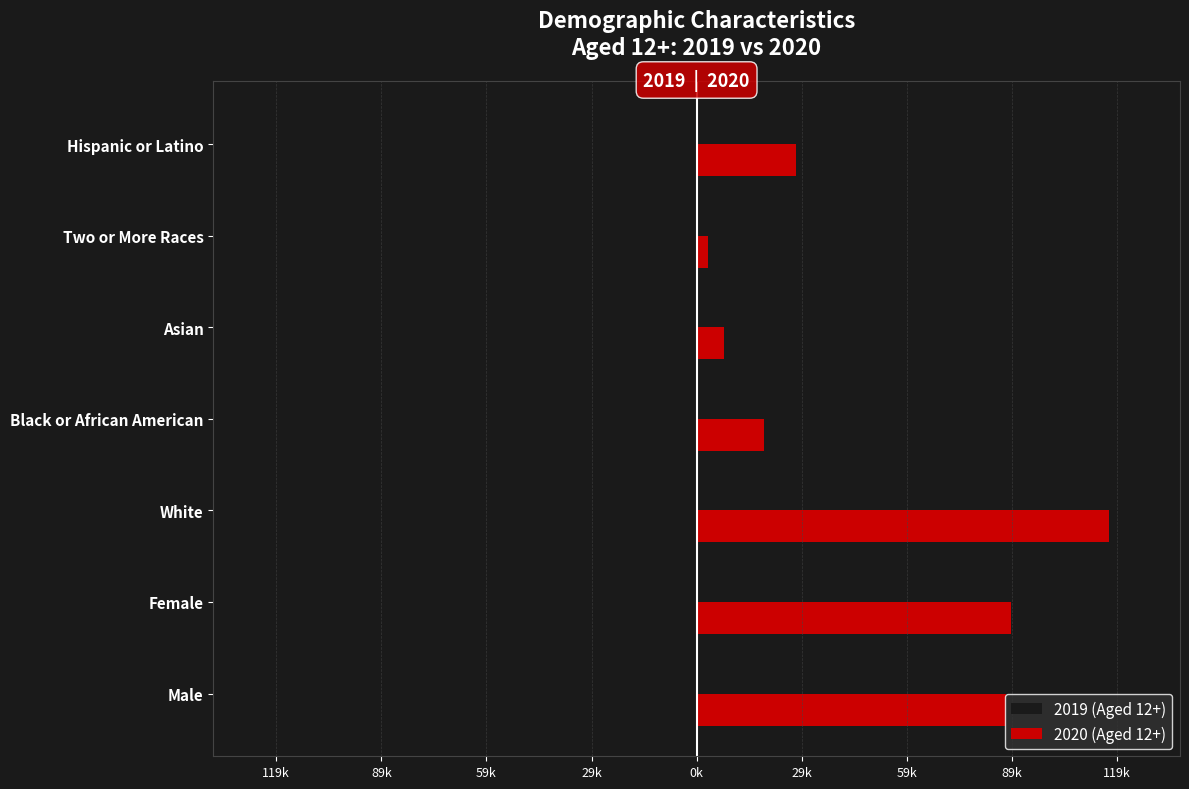

What is the difference between the maximum and minimum values in the 2020 (Aged 12+) series?

114191